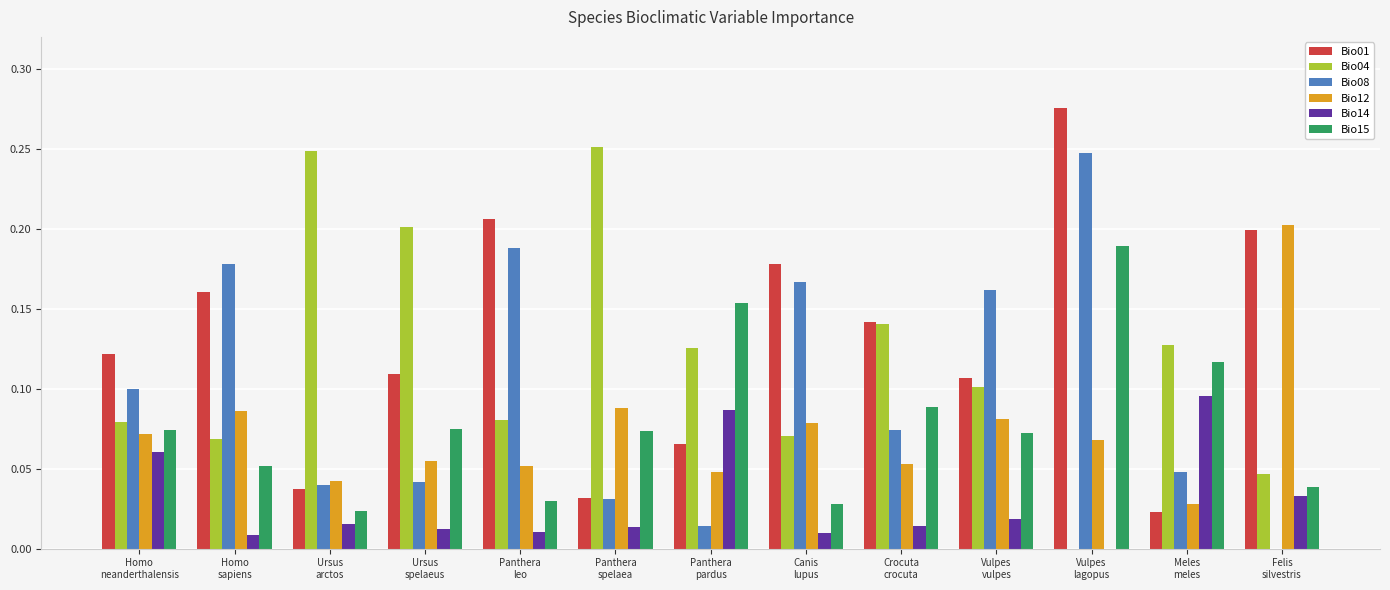

How many groups of bars are there?

13